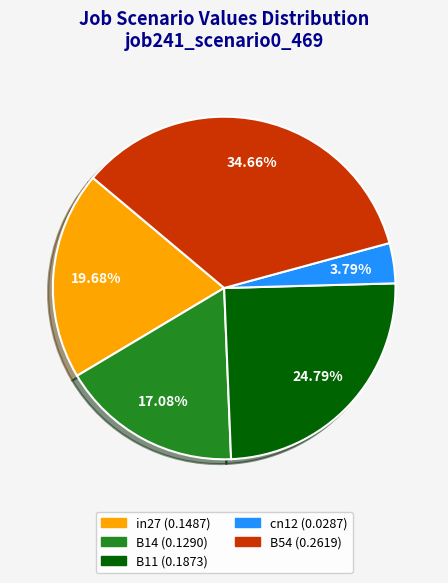

What percentage is NOT represented by in27?

80.3%